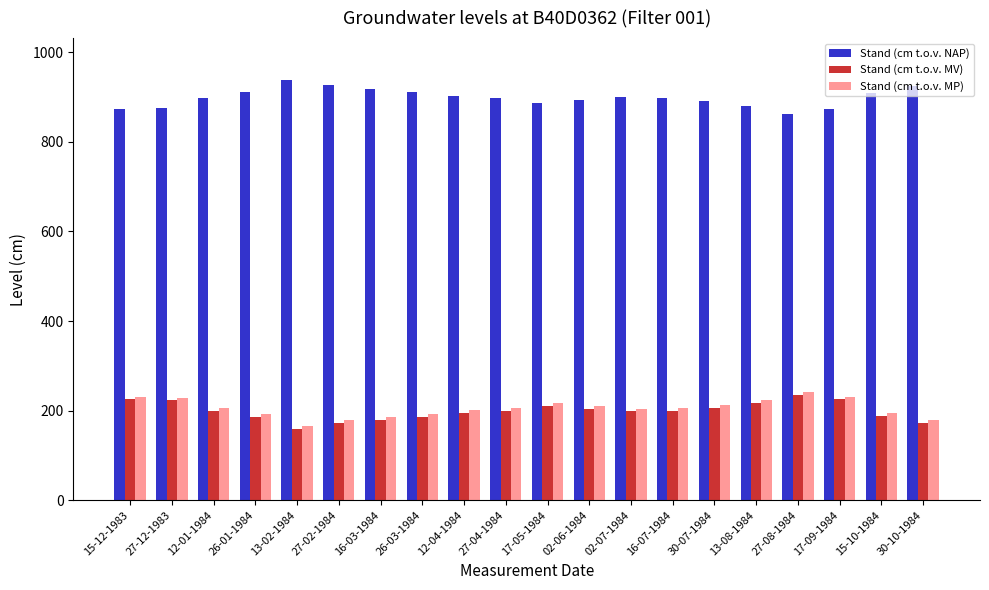

Count the number of categories in the chart.

20